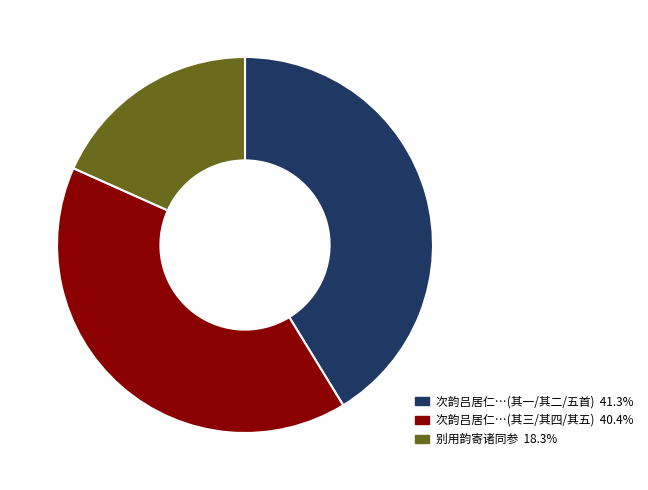

Does any single category account for the majority?

No